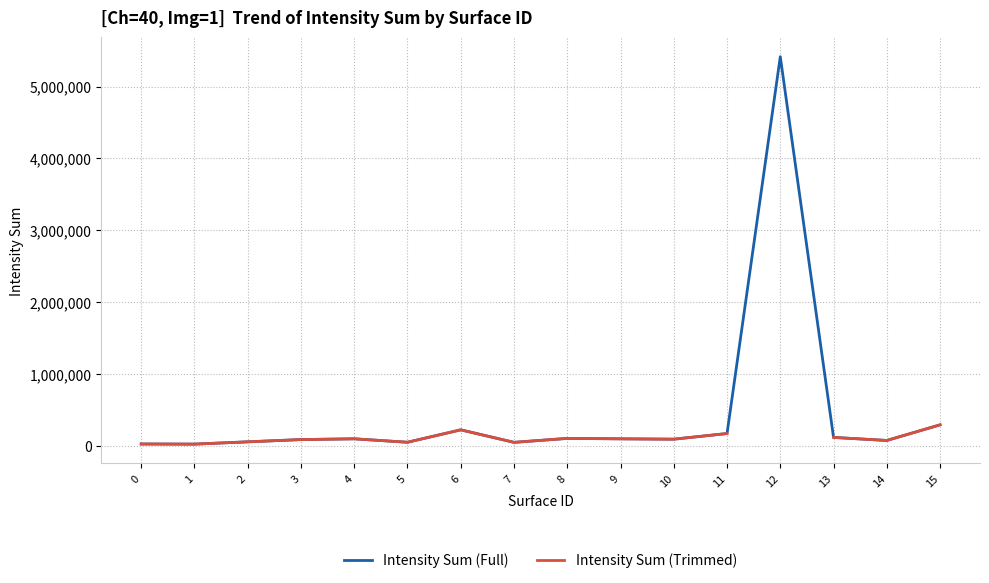

How many data points in Intensity Sum (Trimmed) are above 96469?

6